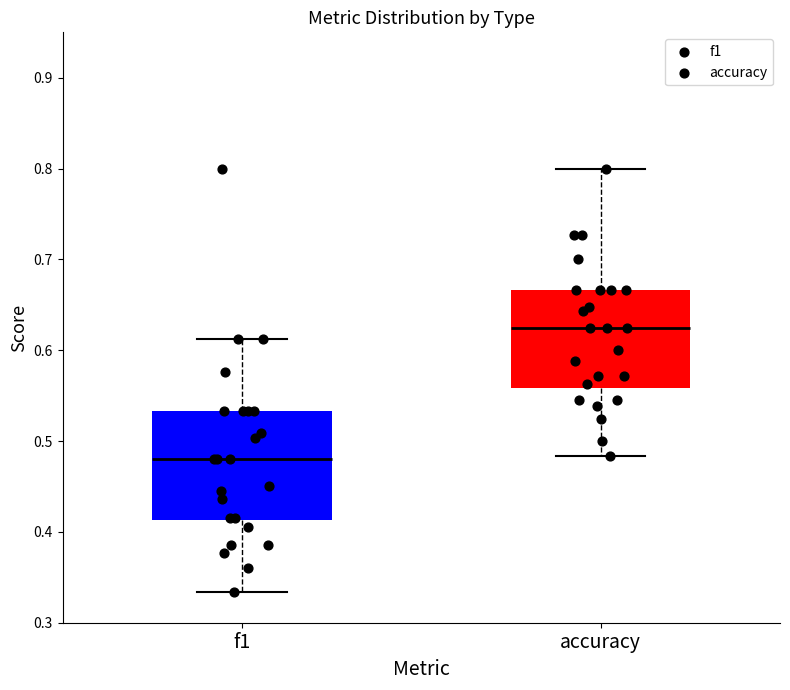

Comparing the boxes themselves (not the whiskers), which one is the tallest?

f1